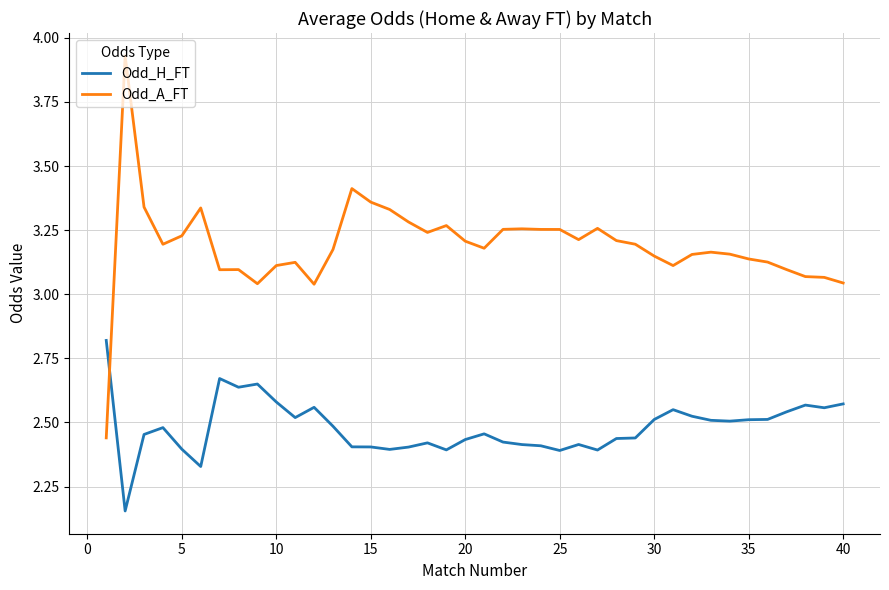

Which series has the largest range (max minus min)?

Odd_A_FT